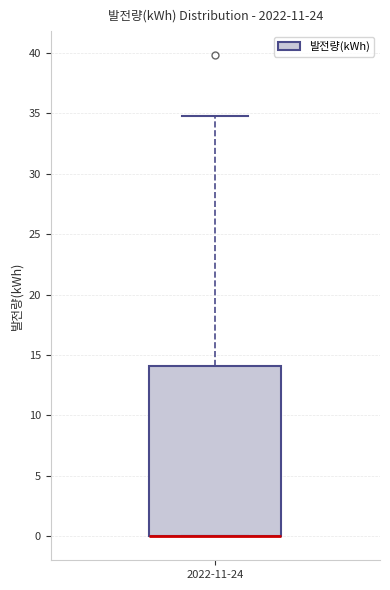

Transcribe this box plot: give where the median line is, the range the box spans, and where the two whiskers end, as read against the y-axis. The values are not printed on the chart, so give them approximately, as read against the axis.

median 0 (drawn on the box's lower edge), box 0 to 14, whiskers 0 to 35